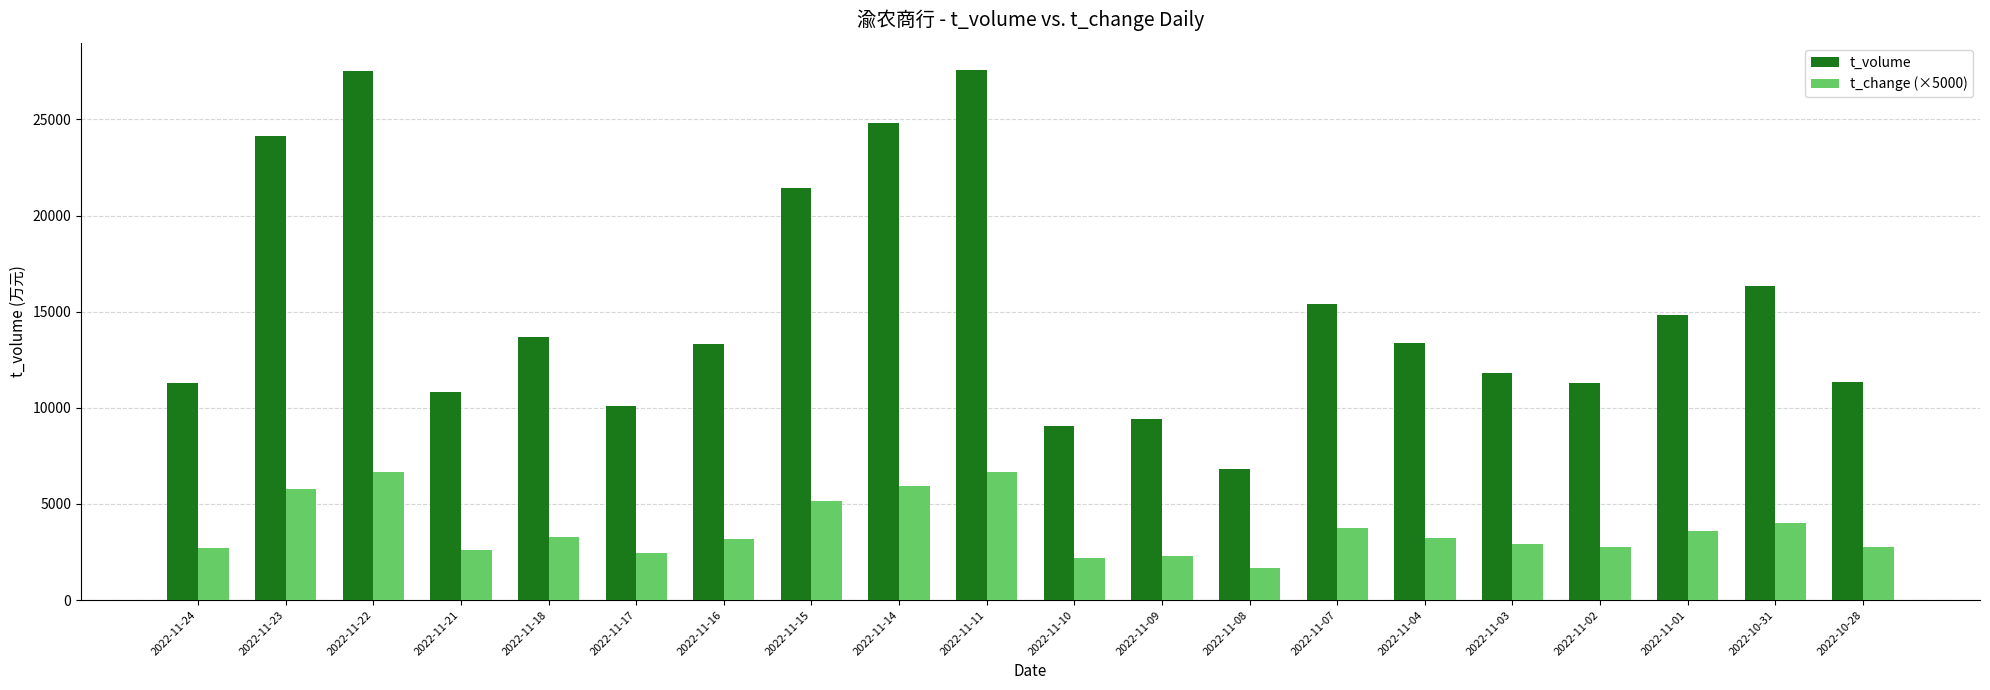

What is the sum of all t_volume values?

304421